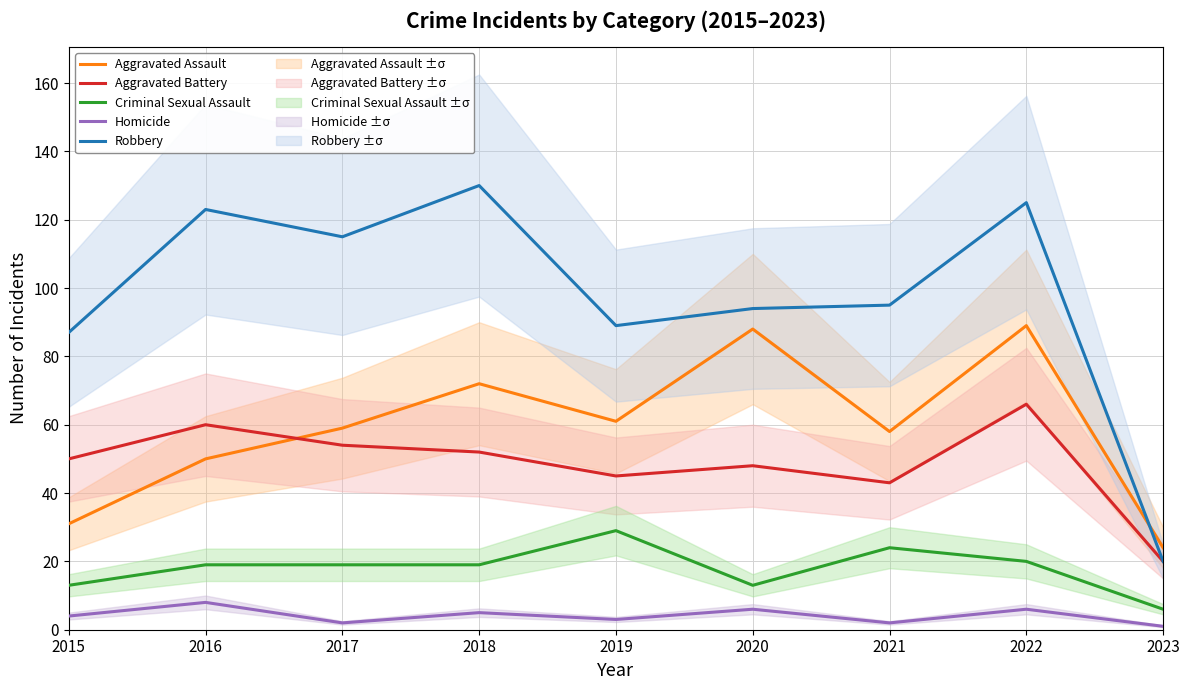

Reading left to right, list all the values displayed in this chart.

Aggravated Assault: 31	50	59	72	61	88	58	89	24
Aggravated Battery: 50	60	54	52	45	48	43	66	20
Criminal Sexual Assault: 13	19	19	19	29	13	24	20	6
Homicide: 4	8	2	5	3	6	2	6	1
Robbery: 87	123	115	130	89	94	95	125	20